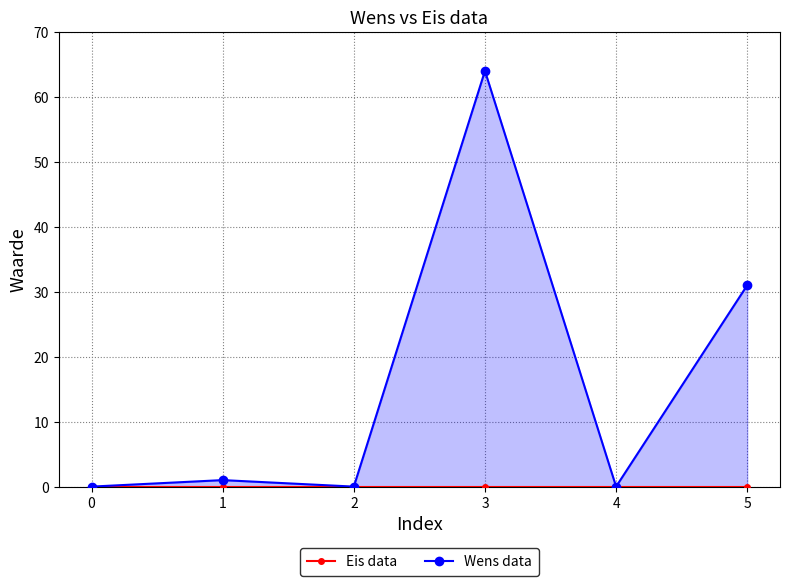

What are all the series names shown in the legend?

Eis data, Wens data